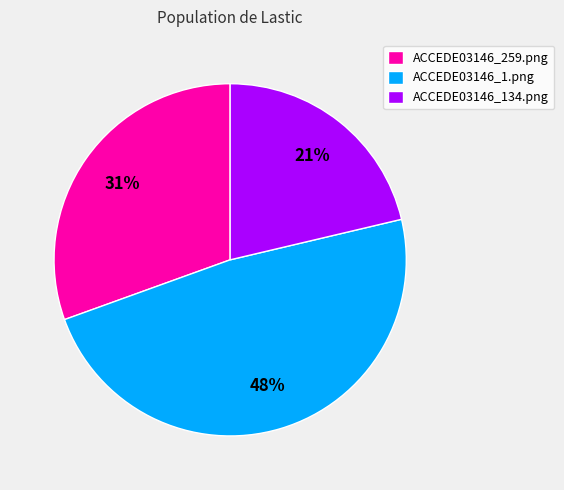

Which category has the smallest portion of the pie?

ACCEDE03146_134.png